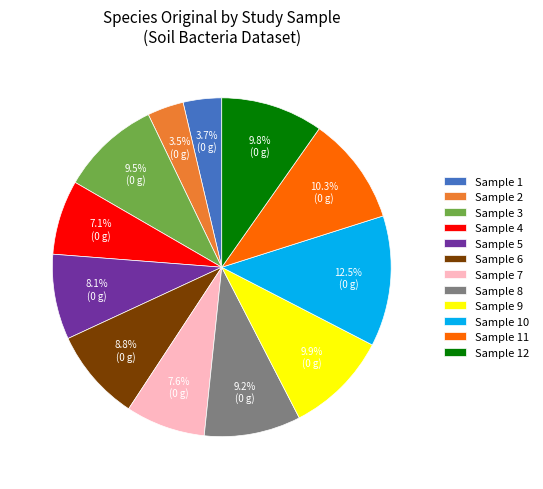

Is there a majority slice in this chart?

No